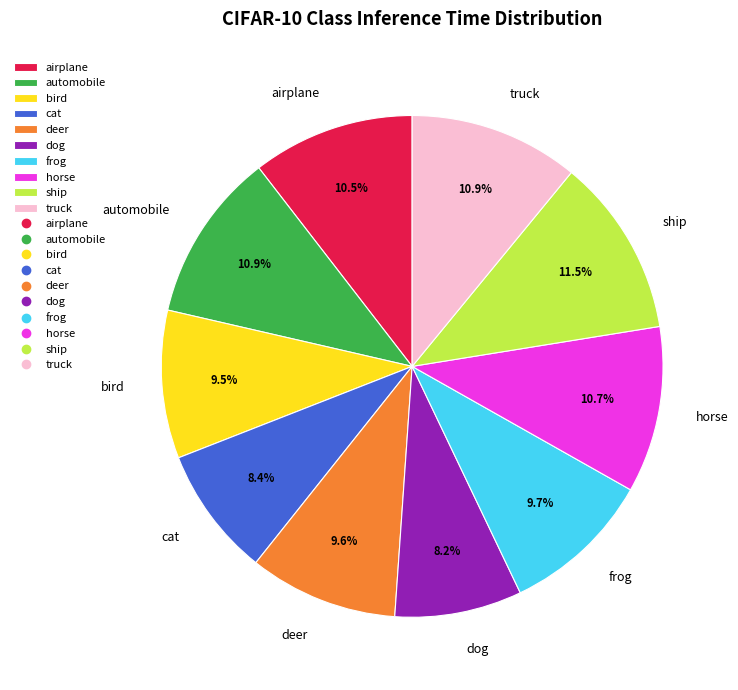

Which category has the biggest portion of the pie?

ship